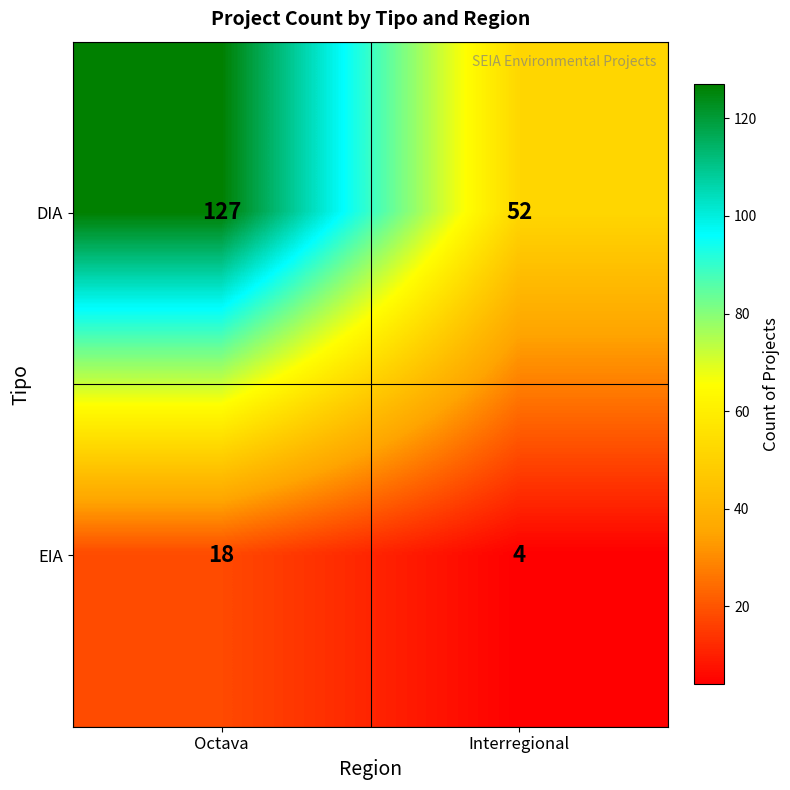

Rank the series by their maximum value, from lowest to highest.

EIA, DIA